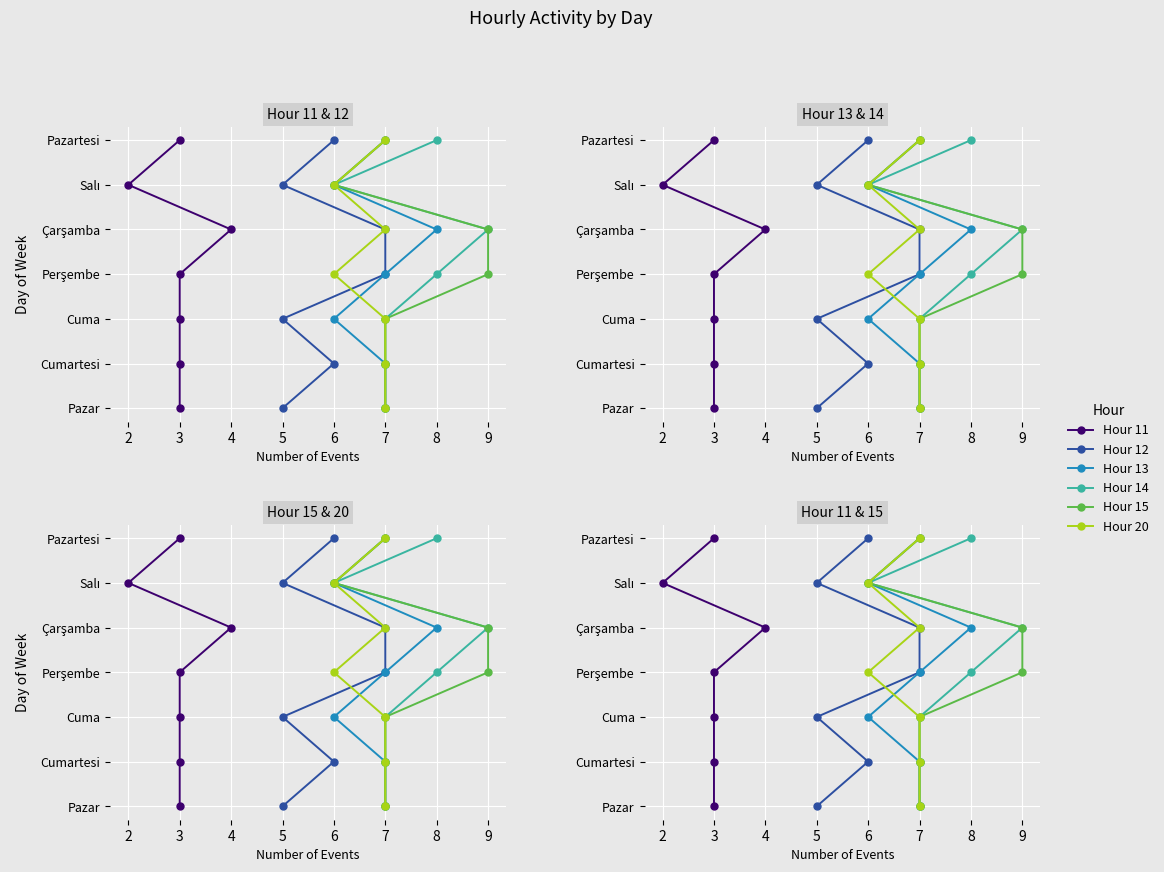

True or false: Hour 20 has more than 1 points higher than both neighbors.

False